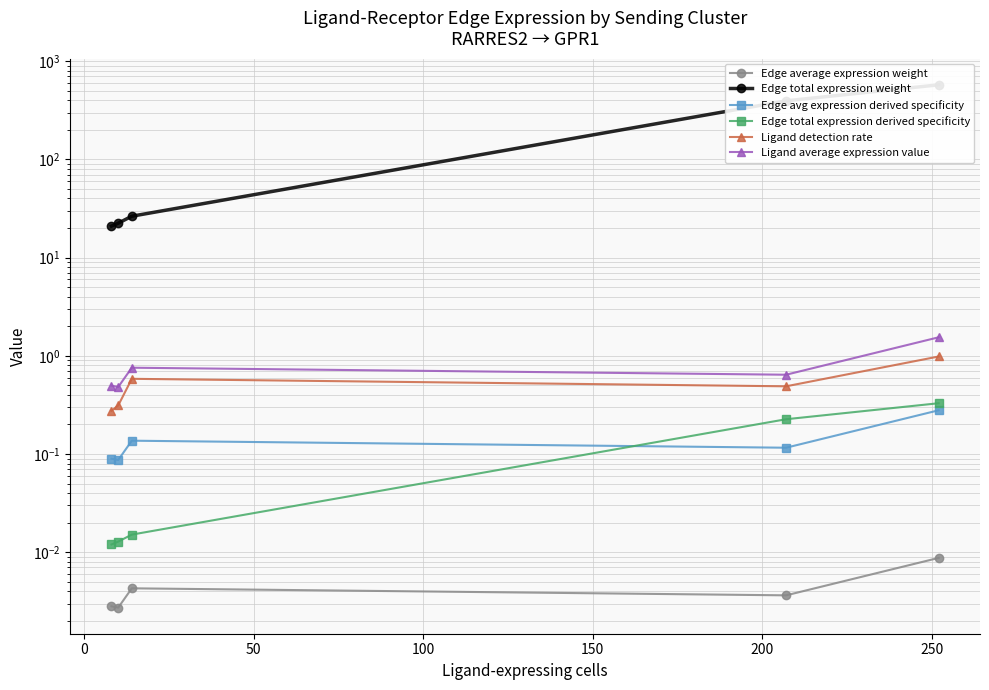

True or false: Ligand average expression value has more than 1 points higher than both neighbors.

False